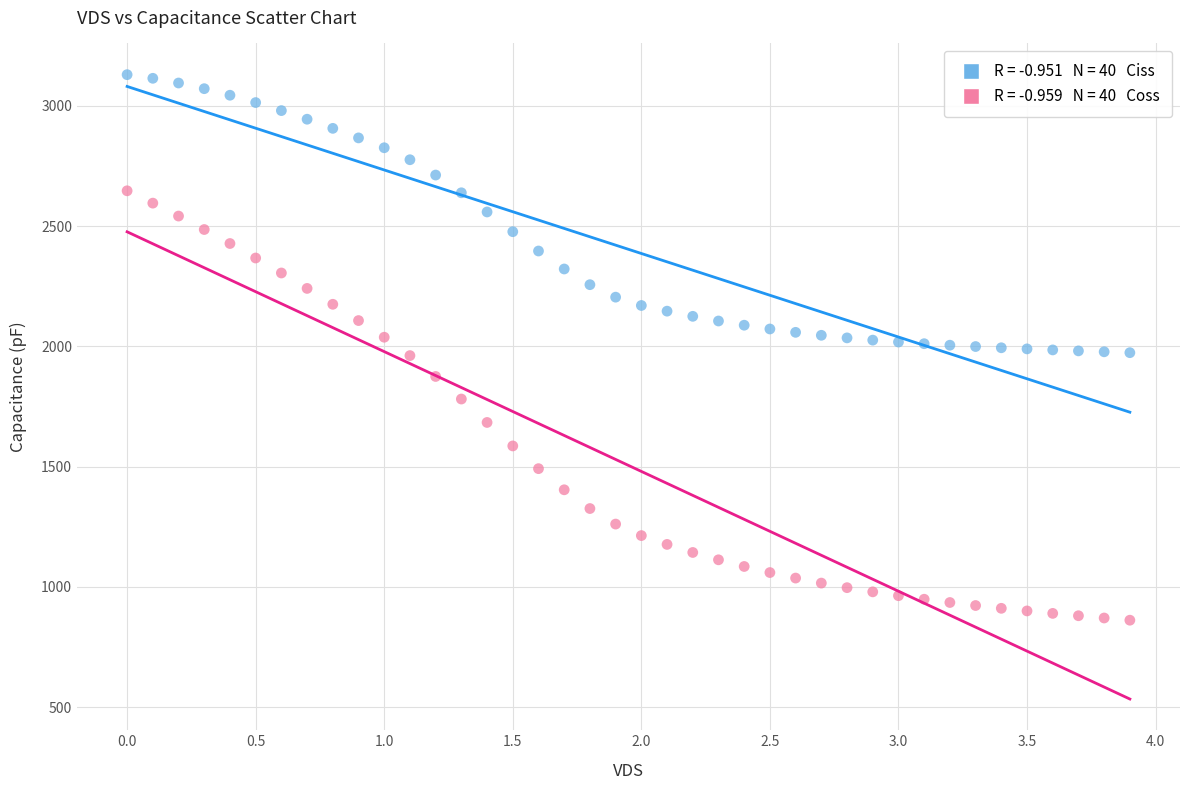

Across all data points, what is the range of X values (max minus min)?

3.9